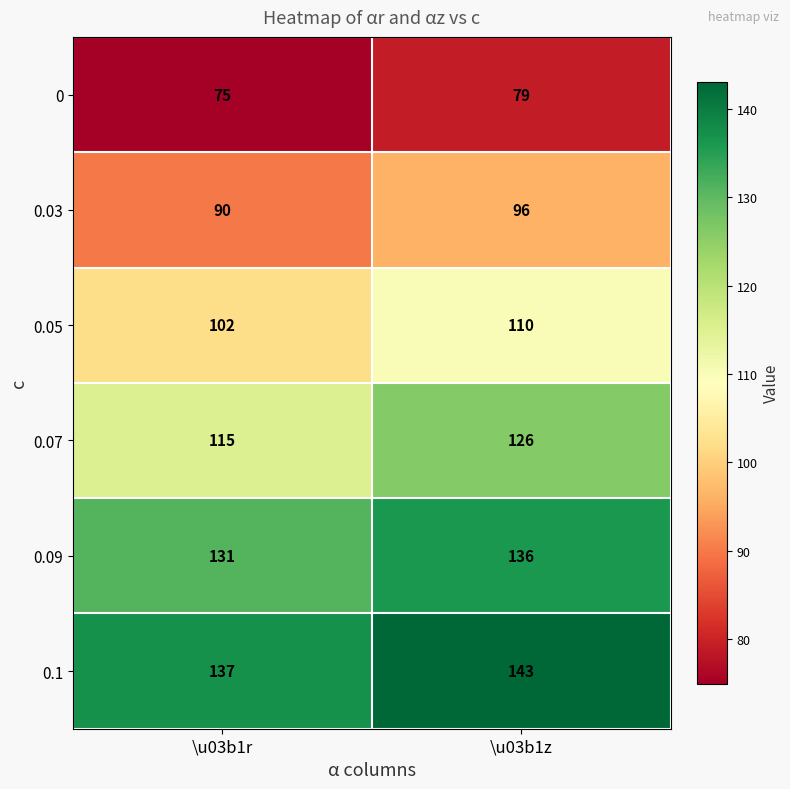

What is the total value across all series at \u03b1z?

690